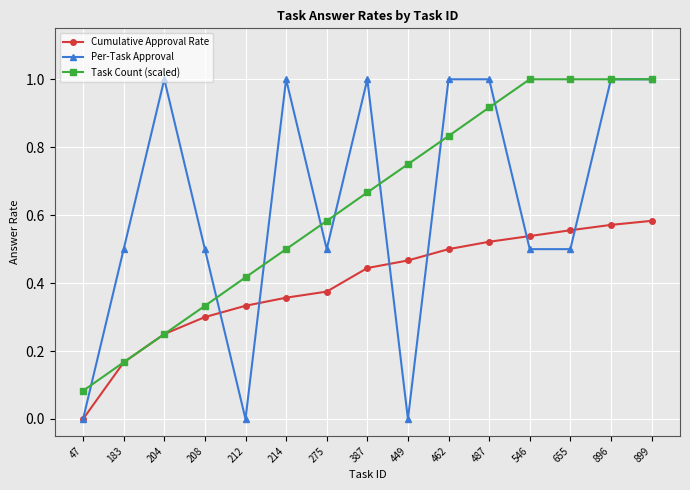

Between 47 and 487, which series saw the biggest shift?

Per-Task Approval